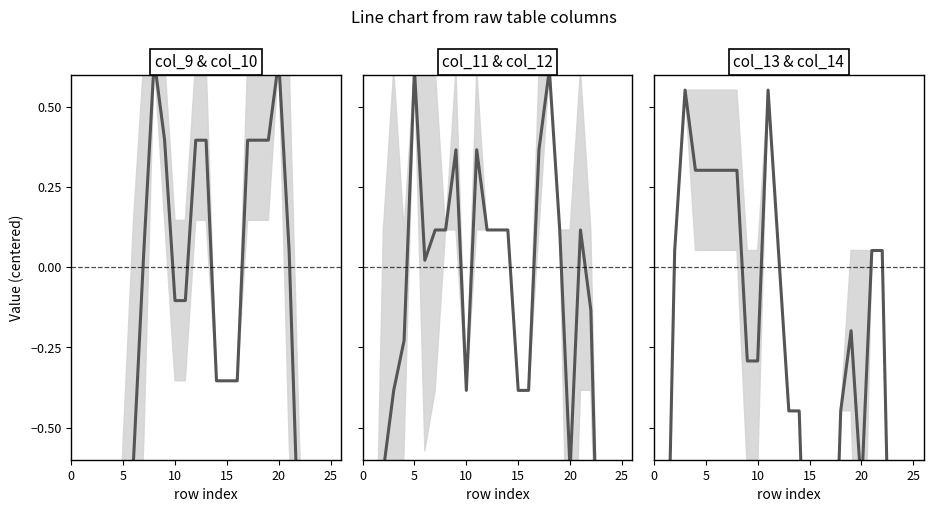

Does the chart display data point markers on the line(s)?

No